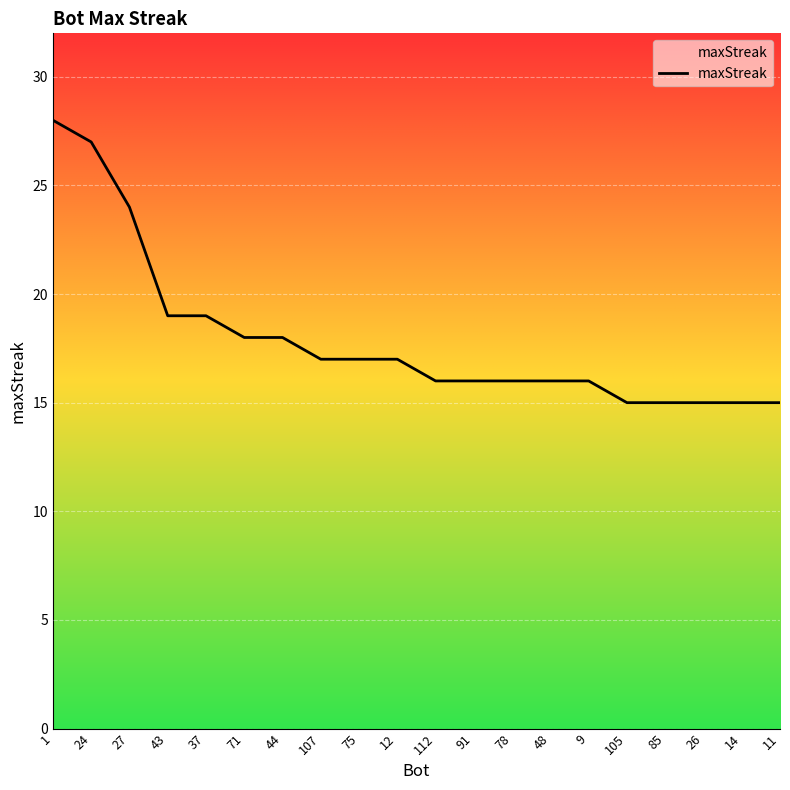

What position from the left is 26?

18